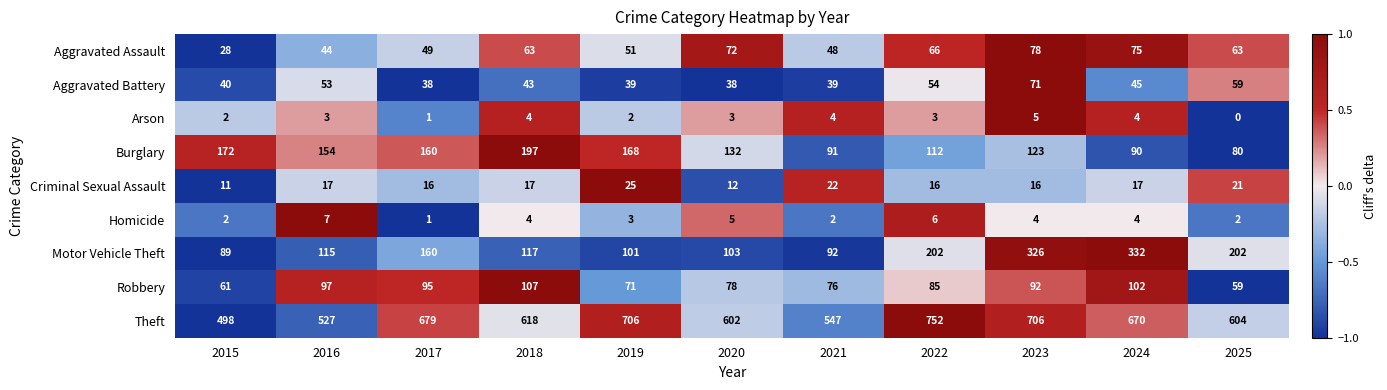

The value of Aggravated Assault at 2022 is 66. True or false?

True